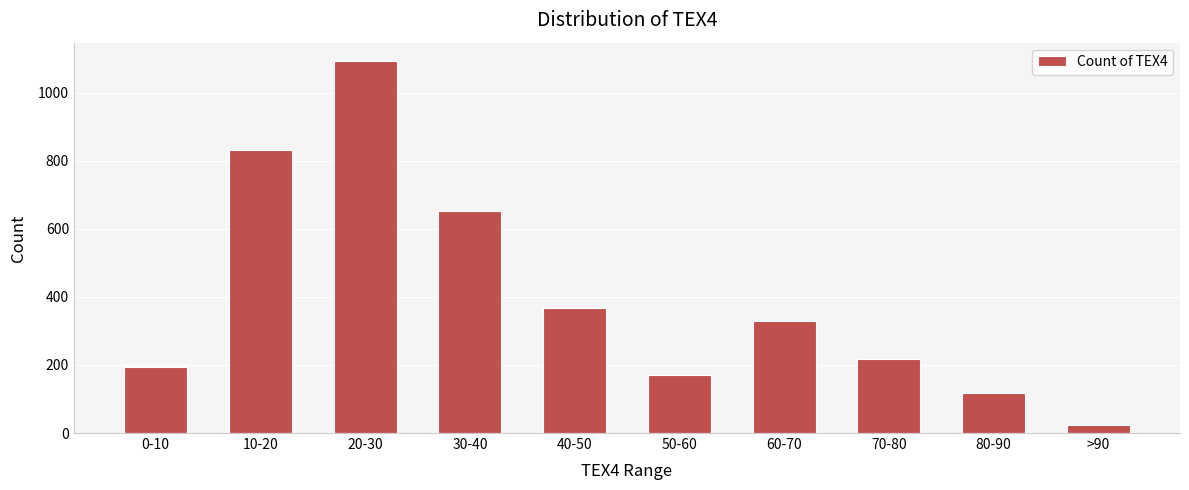

What is the sum of all values?

4000